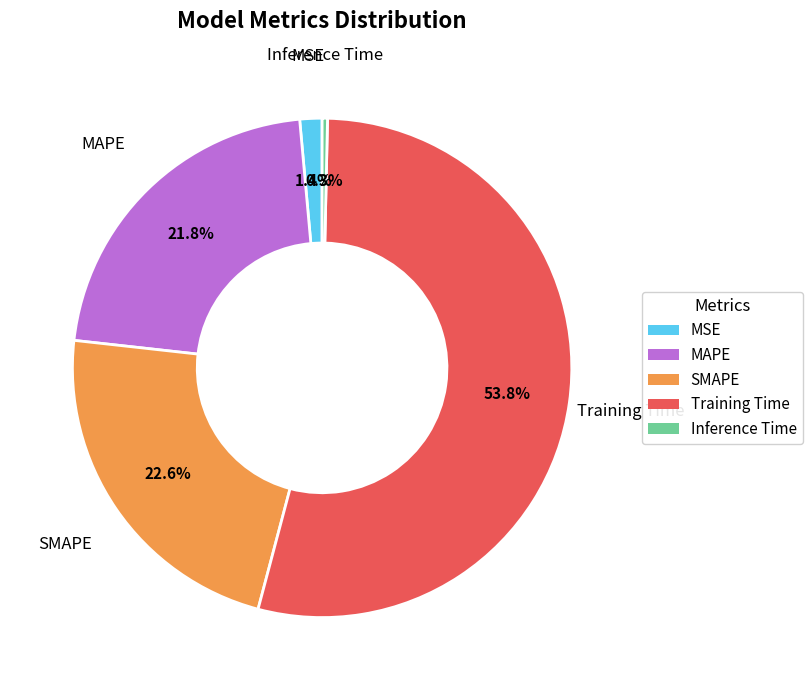

Between SMAPE and Training Time, which is larger?

Training Time